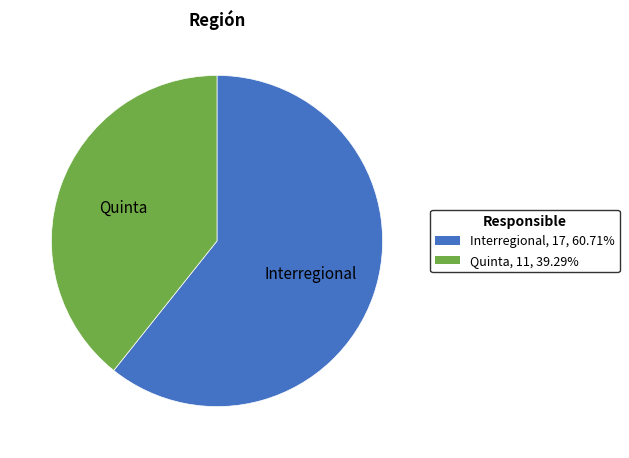

Combined, do Interregional and Quinta account for over 50%?

Yes